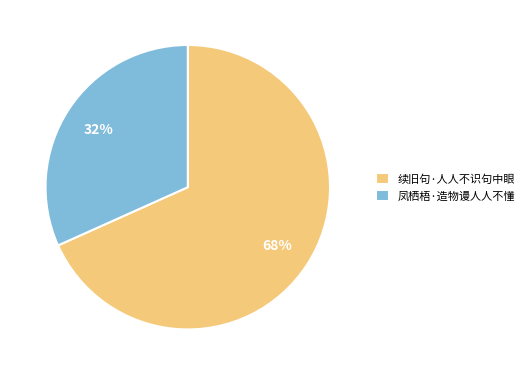

The 凤栖梧·造物谩人人不懂 slice represents 32% of the pie. True or false?

True